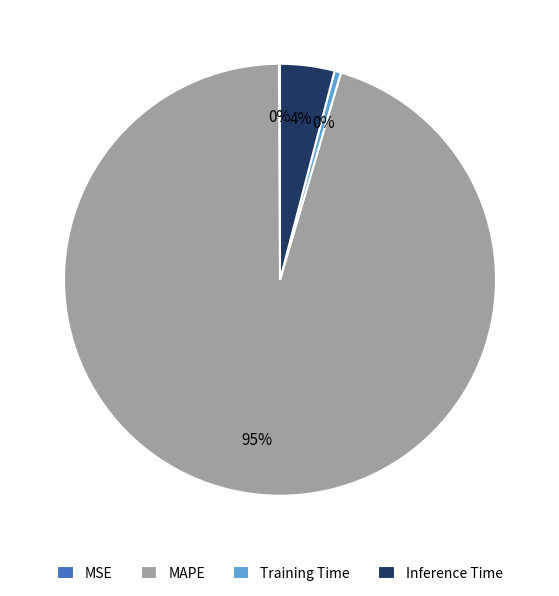

Does MAPE account for over 50% of the chart?

Yes